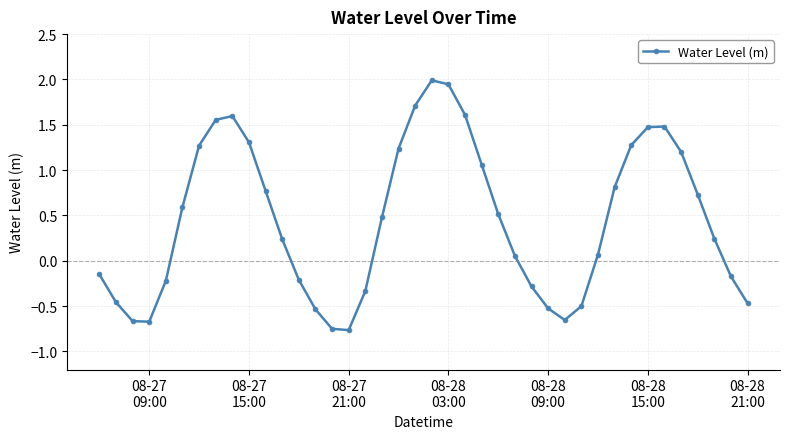

How many points are lower than both their immediate neighbors (excluding endpoints)?

3